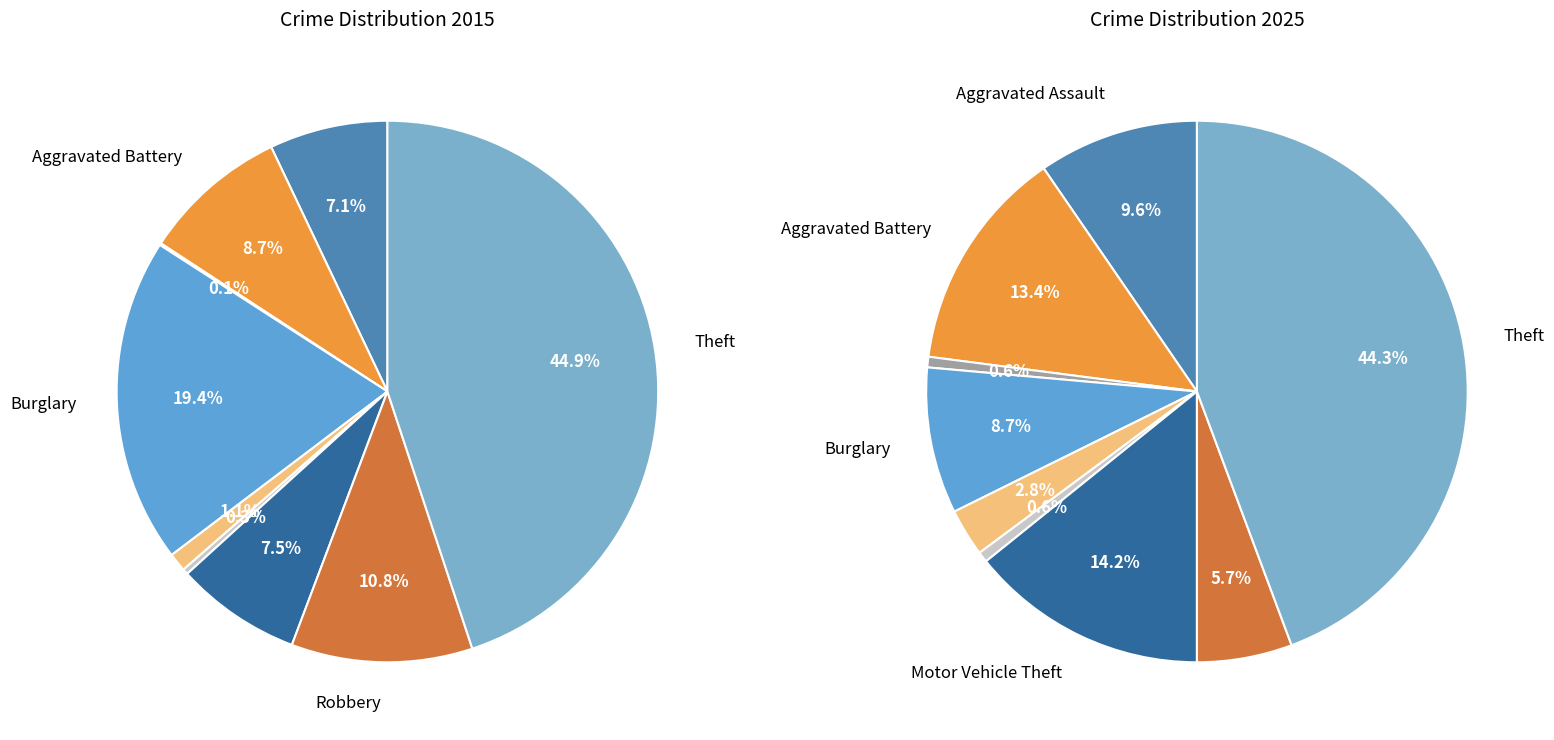

Does any single category account for the majority?

No